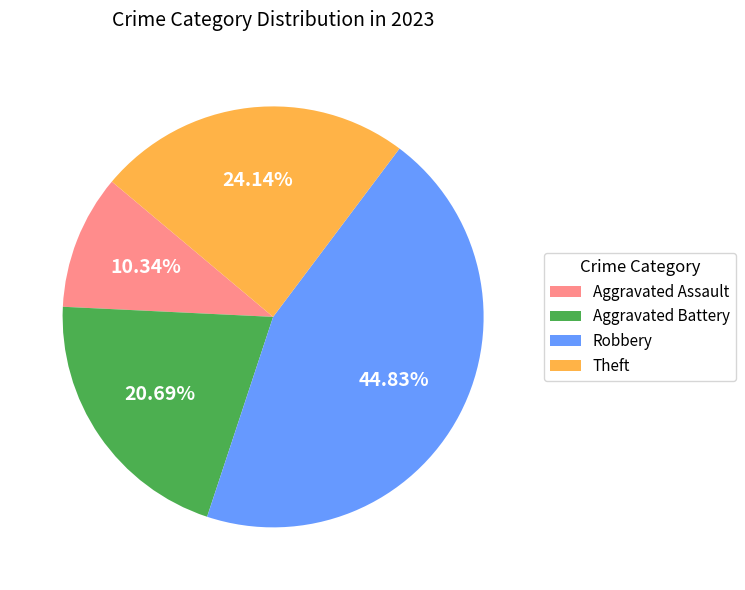

Is there a majority slice in this chart?

No